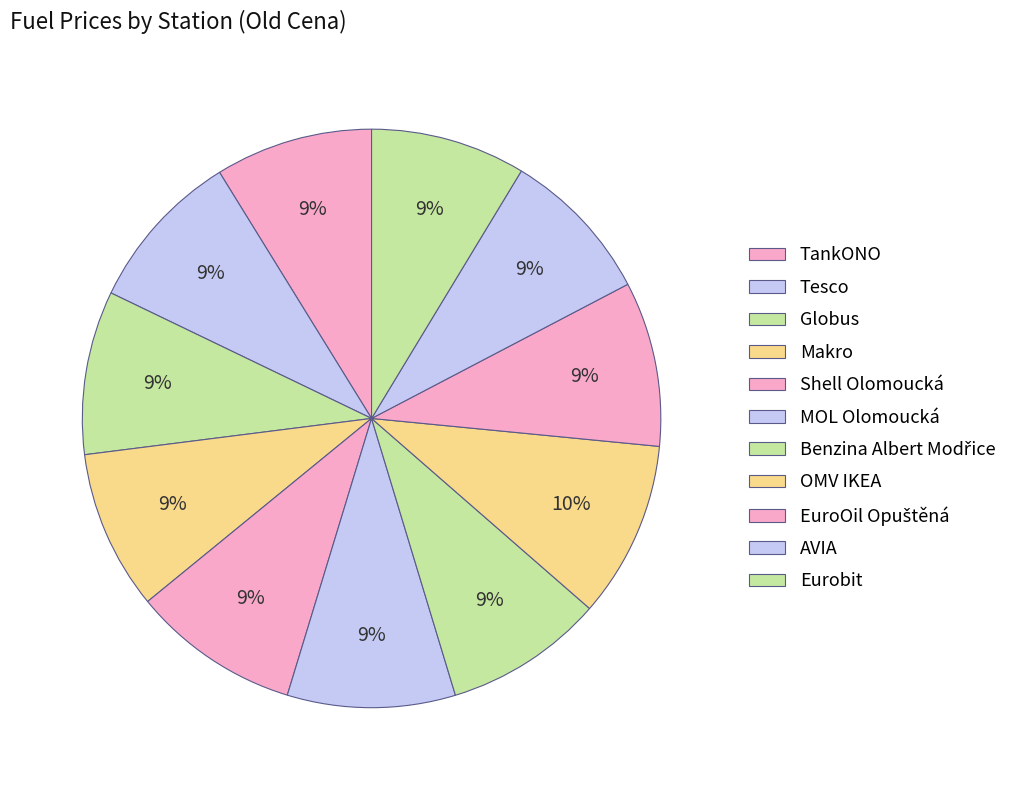

Count the number of slices in the pie.

11